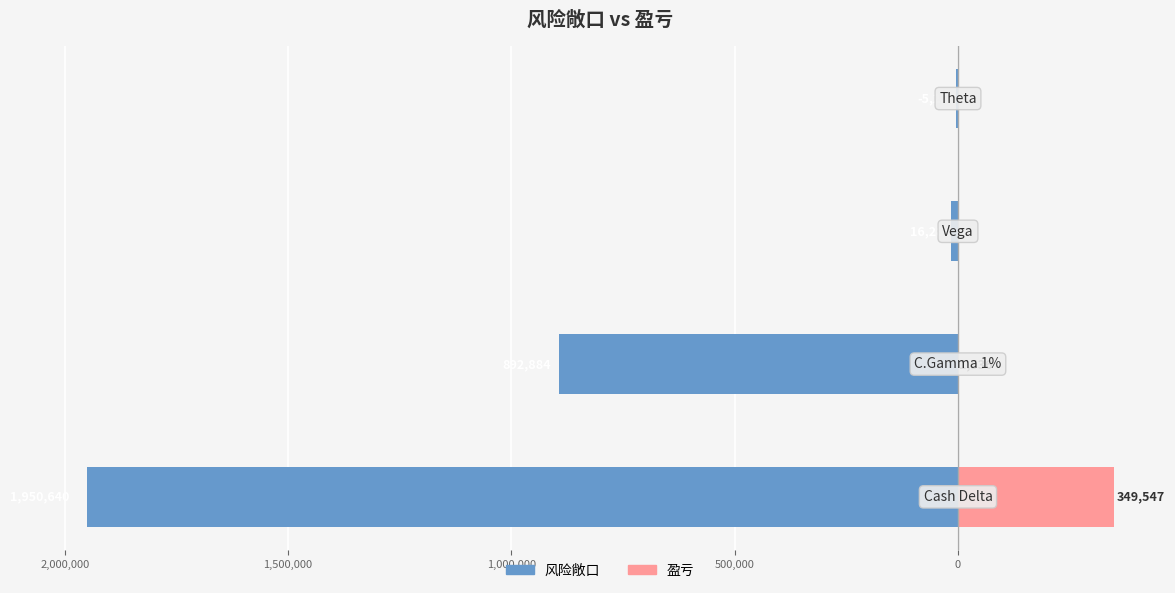

Reading right to left, transcribe all the data shown in this chart.

风险敞口: -5228	-16281	-892884	-1950640
盈亏: 0	0	1536	349547